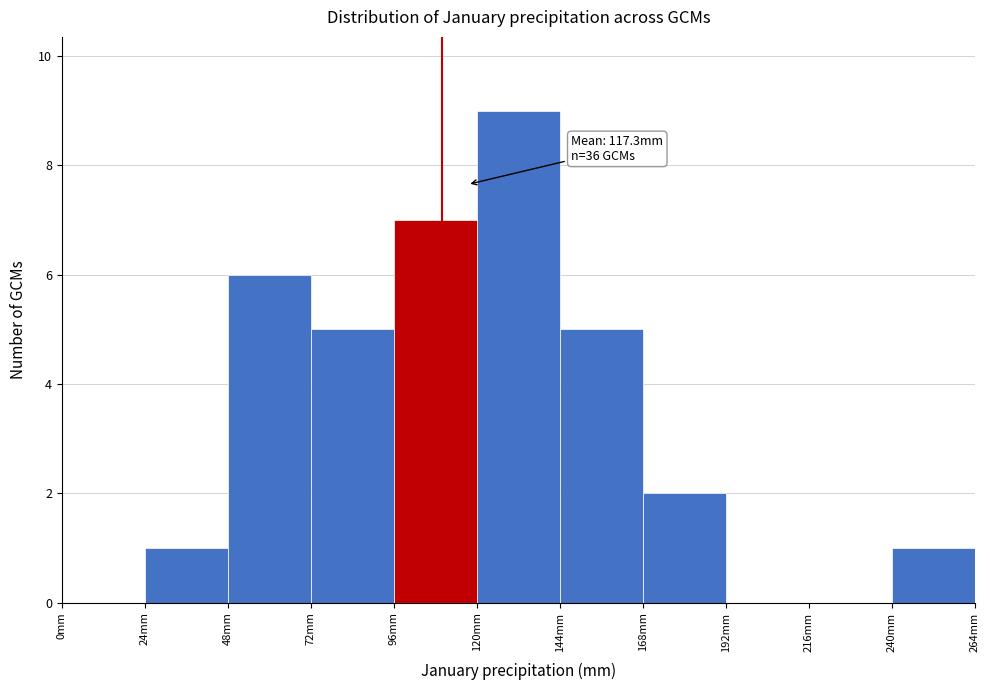

Which range on the x-axis has the tallest bar?

120 to 144